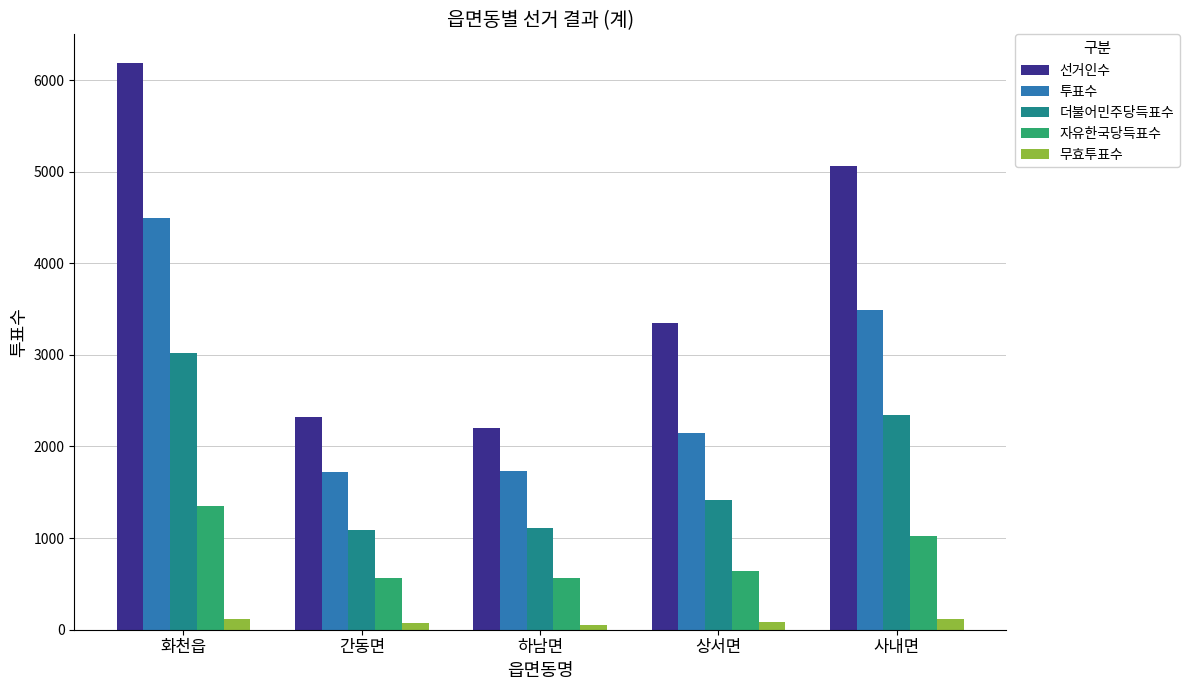

Which category has the highest value in the 자유한국당득표수 series?

화천읍